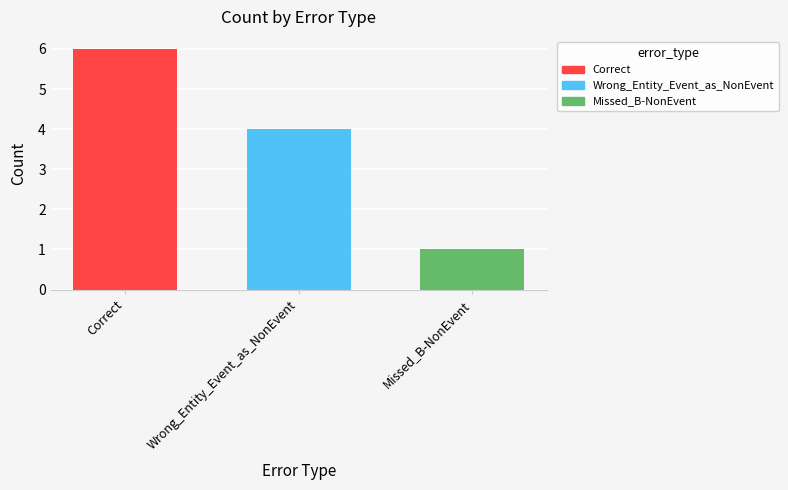

How many data points are less than 4?

1